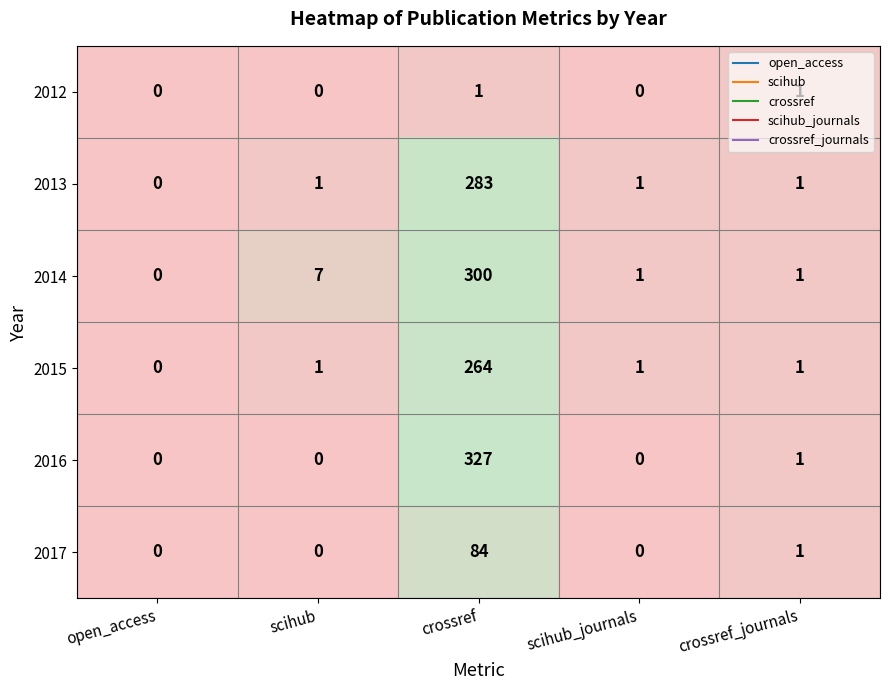

True or false: 2013 has a value of 104 at crossref.

False